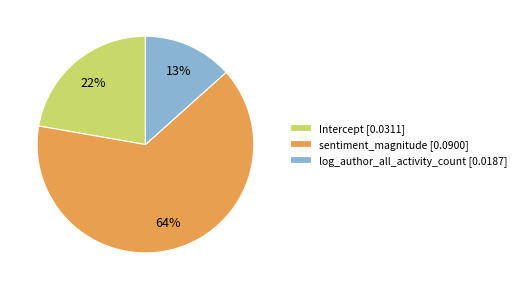

Count the number of slices in the pie.

3